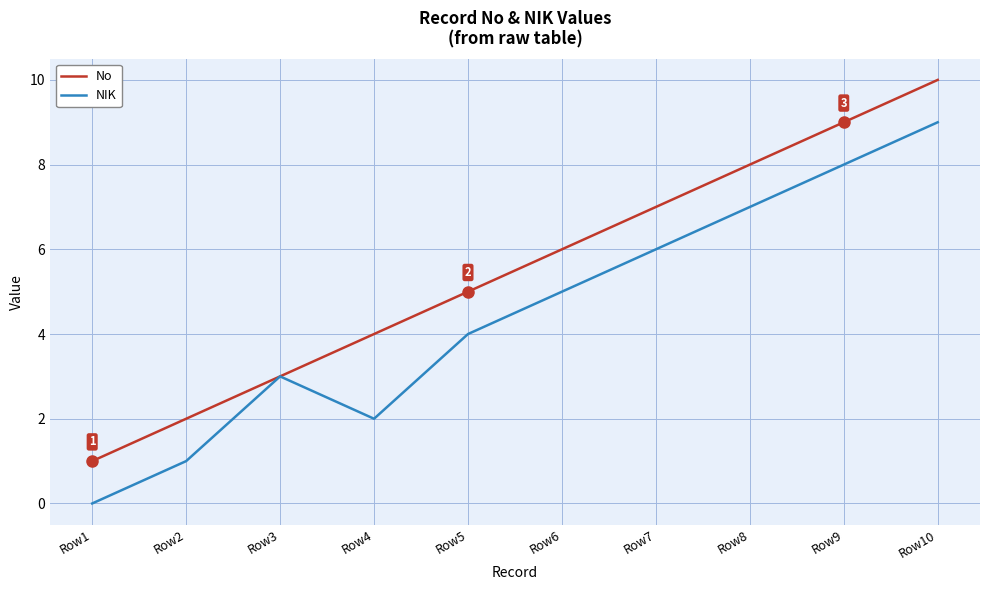

Rank the series by their average value, from lowest to highest.

NIK, No